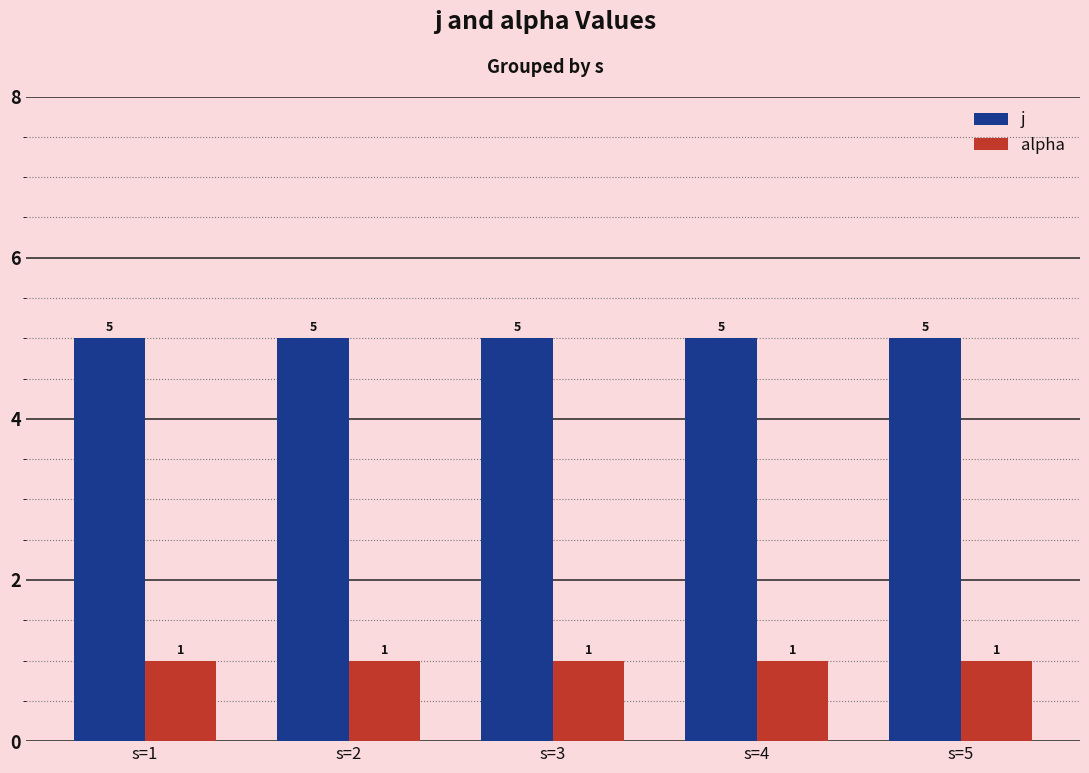

What is the smallest value displayed?

1